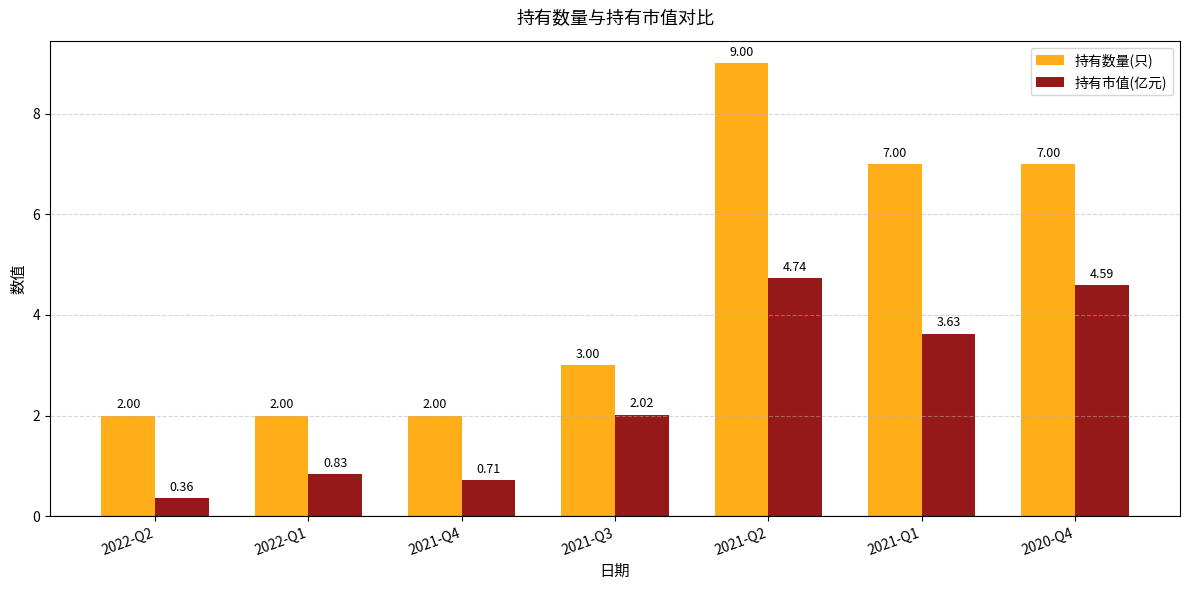

True or false: 持有市值(亿元) has a value of 2.0 at 2021-Q3.

True